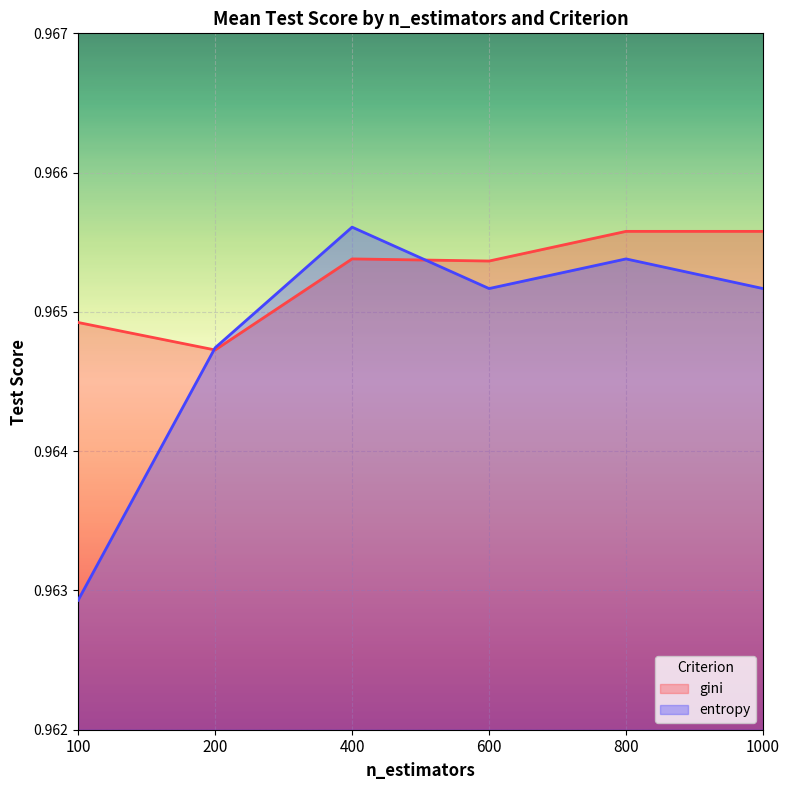

What is the average value of the entropy series?

1.0